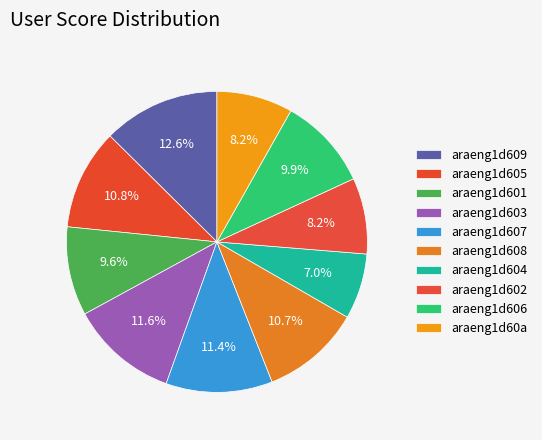

How many segments does this pie chart have?

10